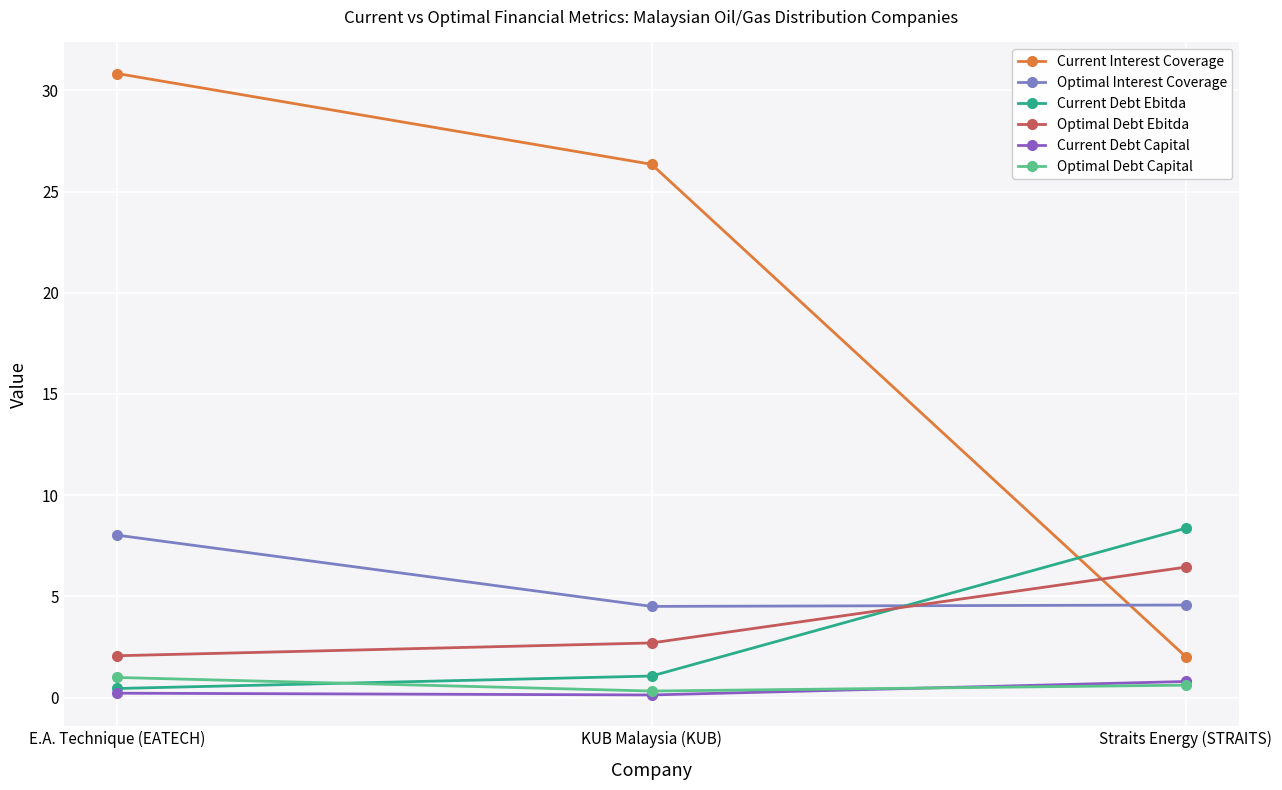

Which has a higher value, E.A. Technique (EATECH) or KUB Malaysia (KUB)?

E.A. Technique (EATECH)